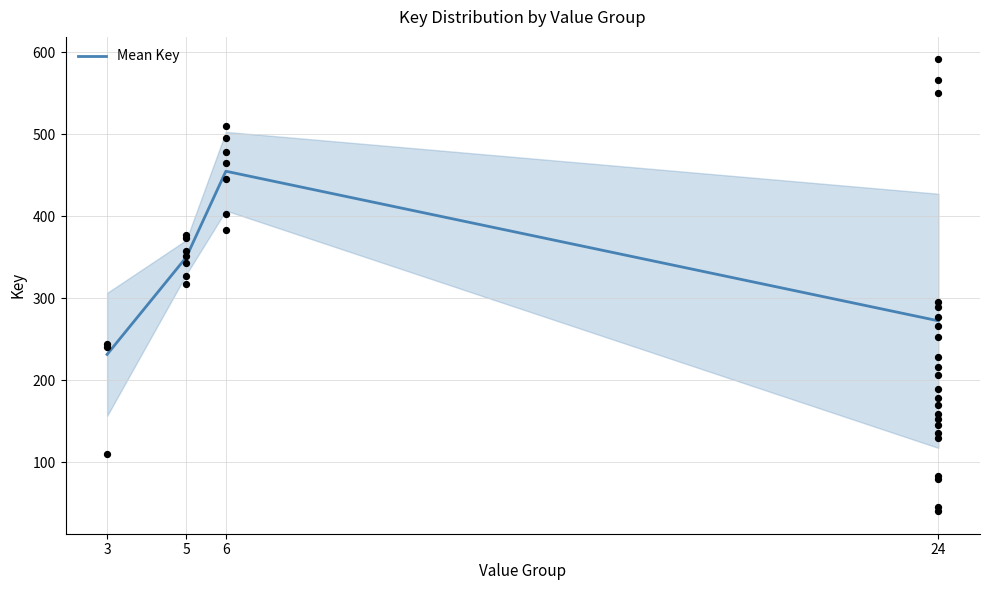

What is the ratio of the value at 5 to the value at 3?

1.5